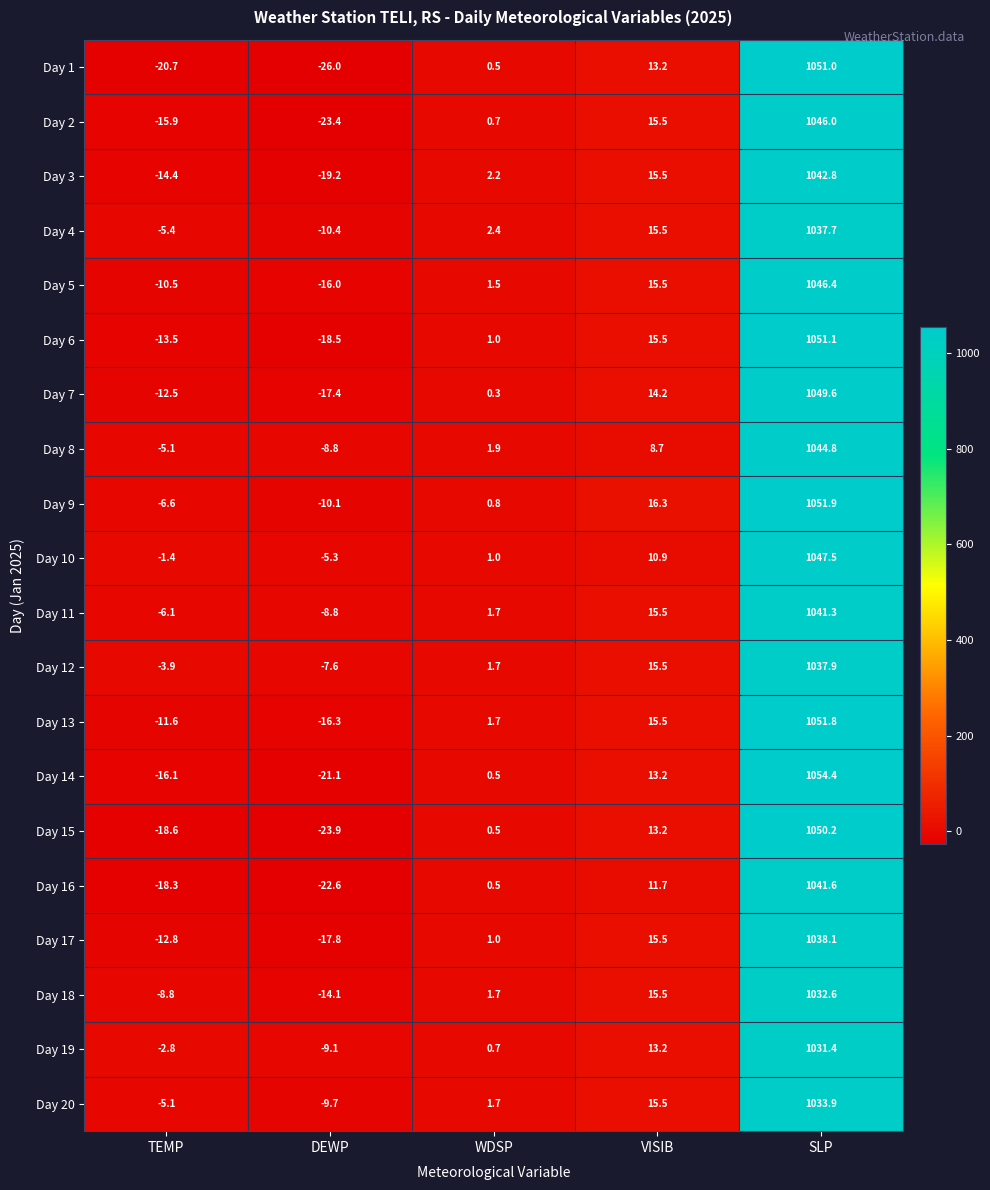

Which category has the highest value across all series?

SLP